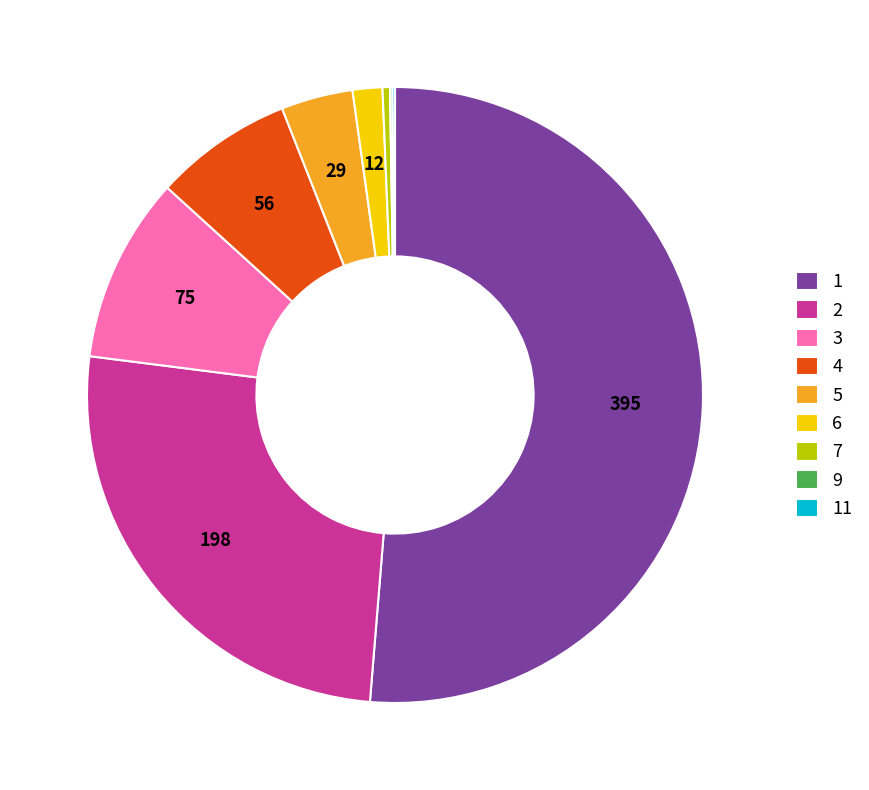

Approximately how many times larger is the value at 2 compared to 3?

2.6